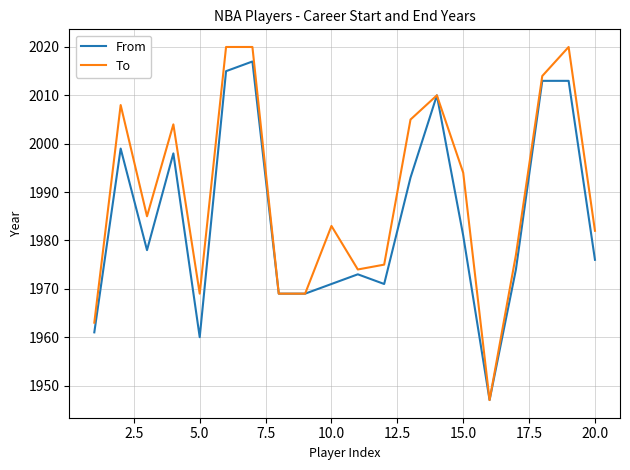

What is the smallest value displayed?

1947